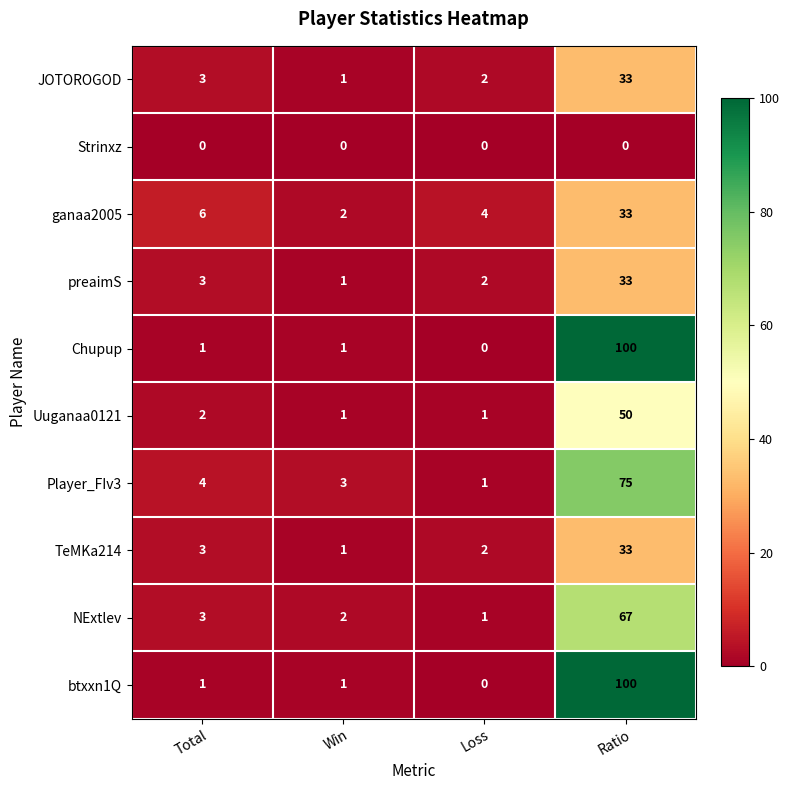

At which label does Player_FIv3 reach its peak?

Ratio